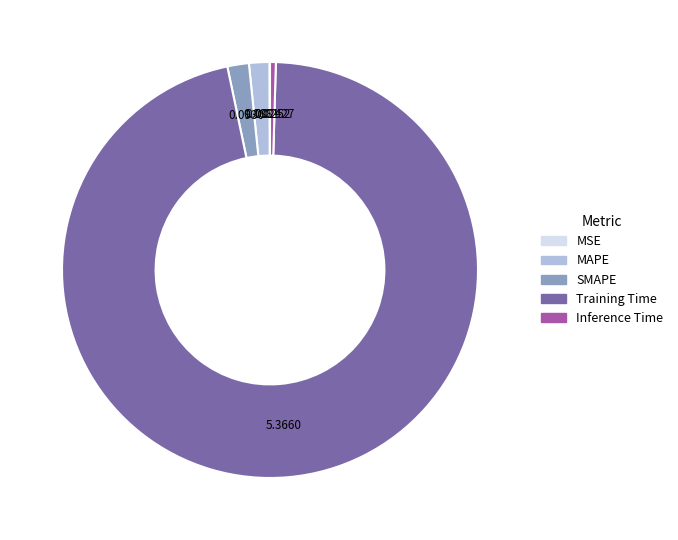

Combined, do SMAPE and MAPE account for over 50%?

No